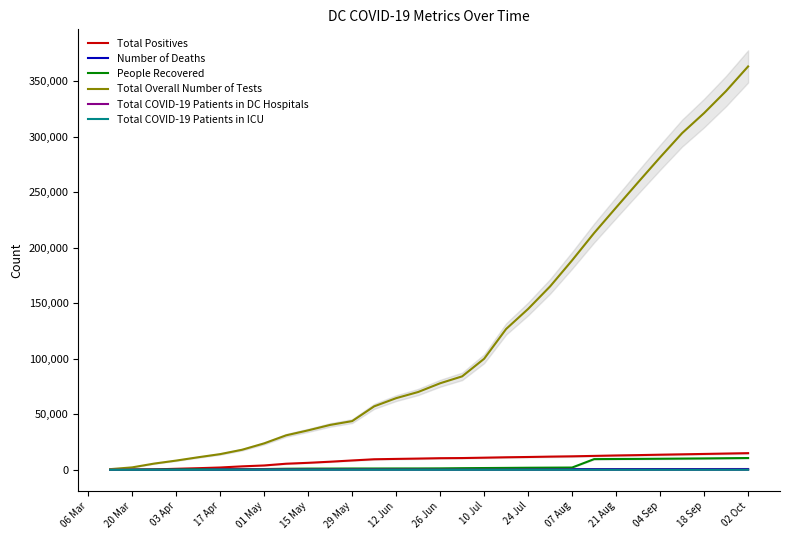

True or false: People Recovered and Total COVID-19 Patients in DC Hospitals intersect in this chart.

False